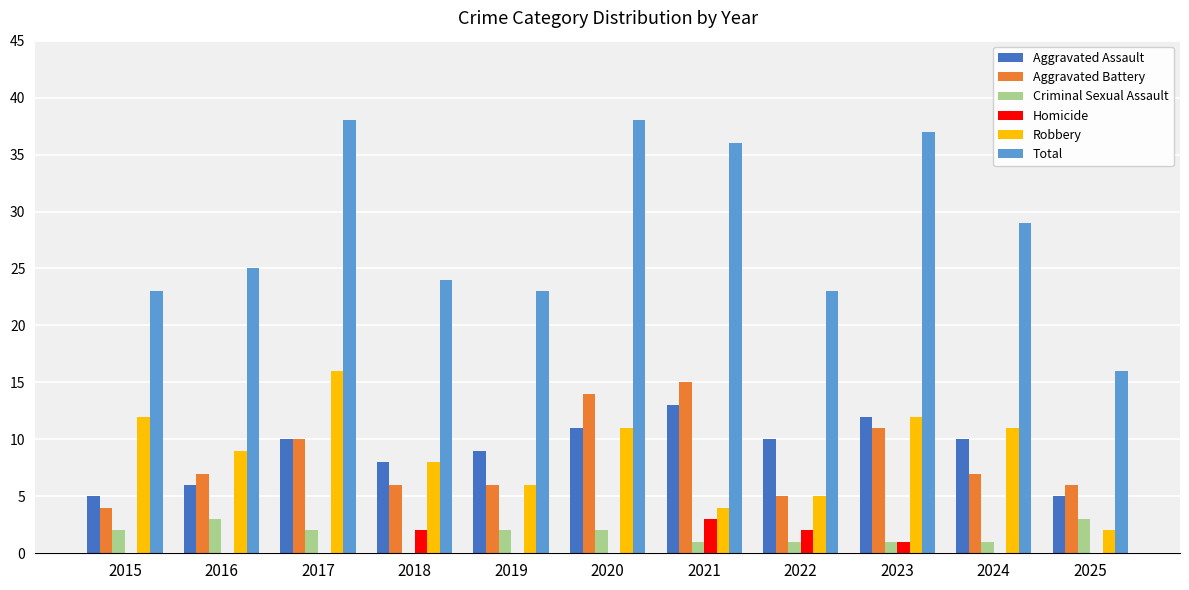

What is the sum of the Criminal Sexual Assault values at 2024 and 2019?

3